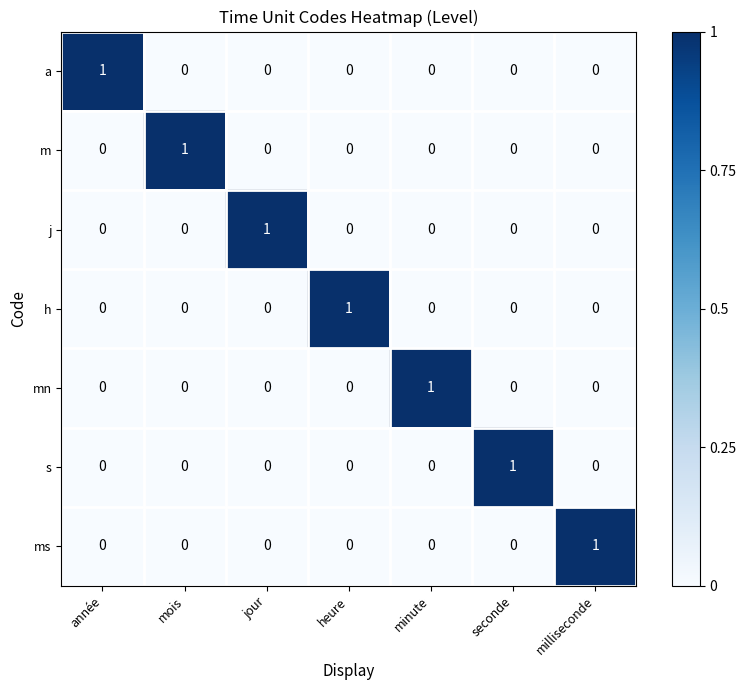

What is the greatest value displayed?

1